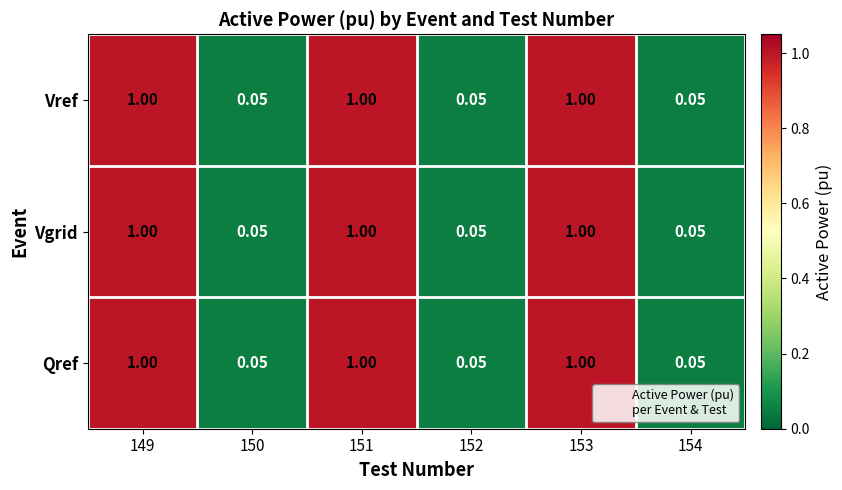

Is the value of Vref at 153 greater than the value of Qref at 150?

Yes